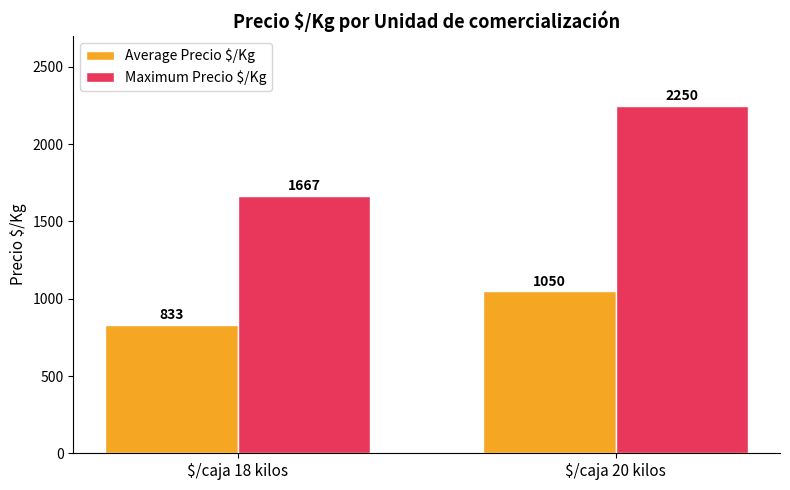

What is the value of the Maximum Precio $/Kg bar at the 1st from the left?

1667